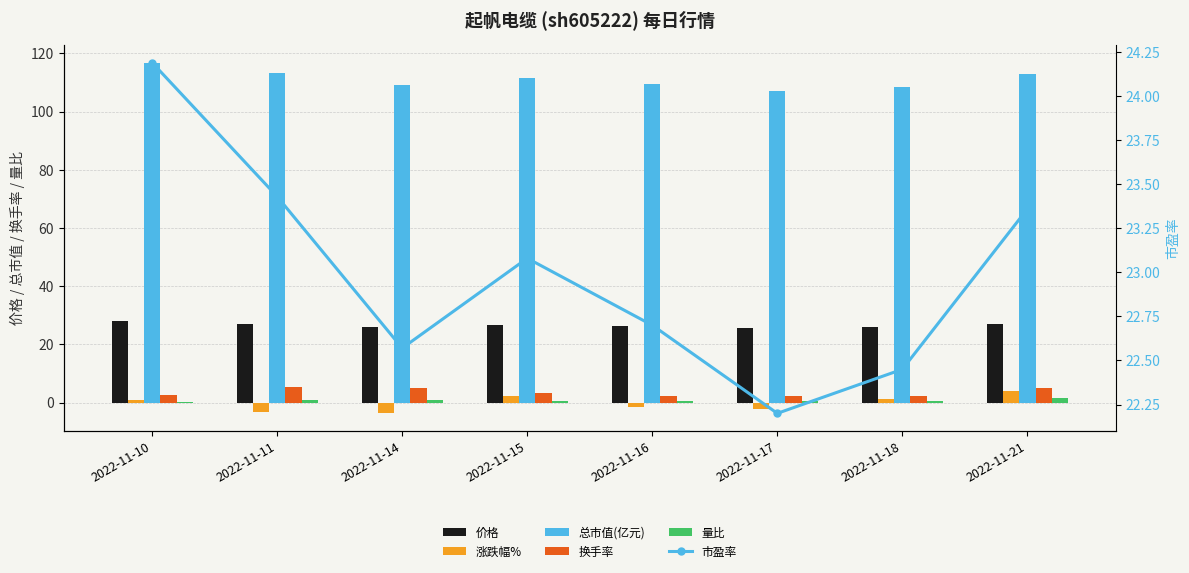

Between 2022-11-14 and 2022-11-21, which series saw the biggest shift?

涨跌幅%